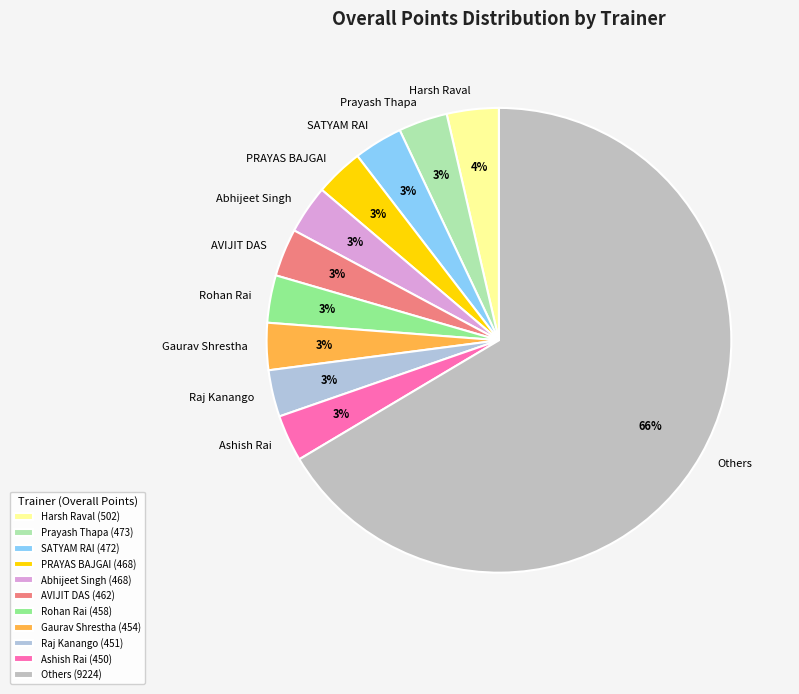

How many segments does this pie chart have?

11